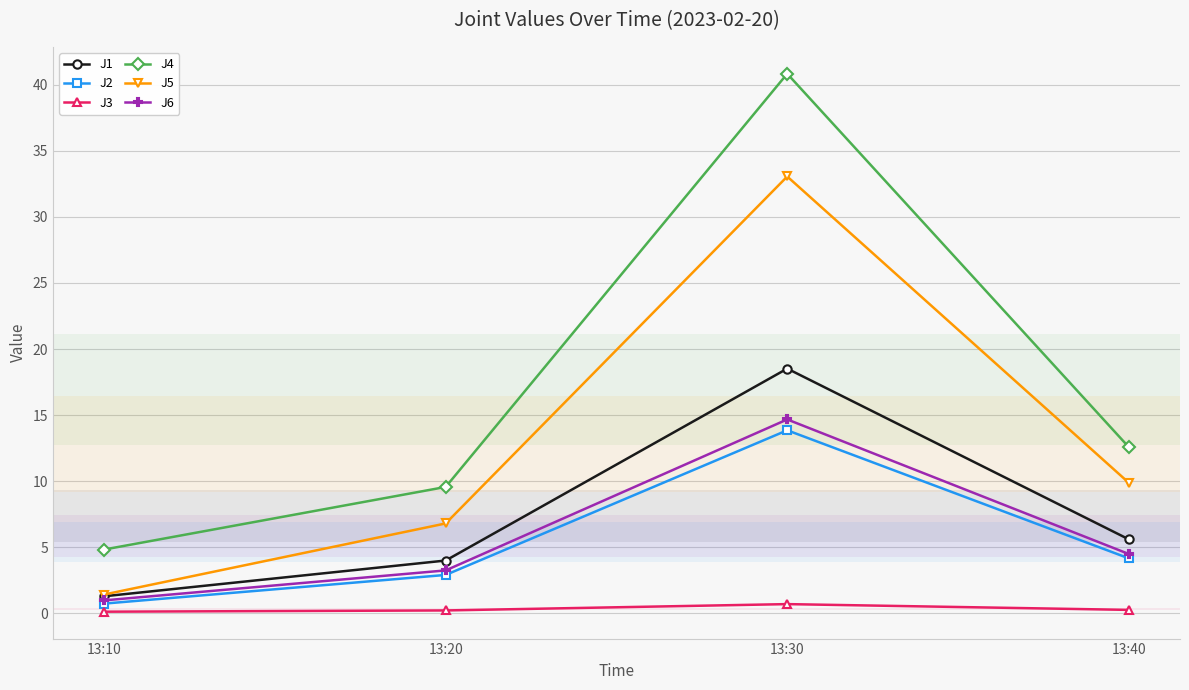

What is the maximum value shown in the chart?

40.8